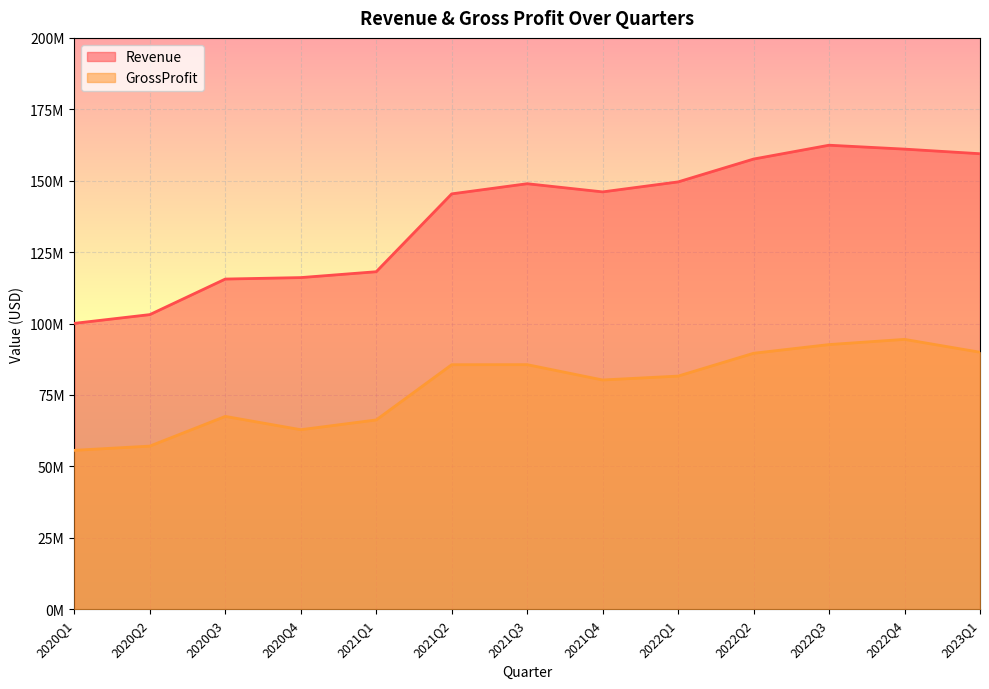

True or false: Revenue has a value of 162434000 at 2022Q3.

True